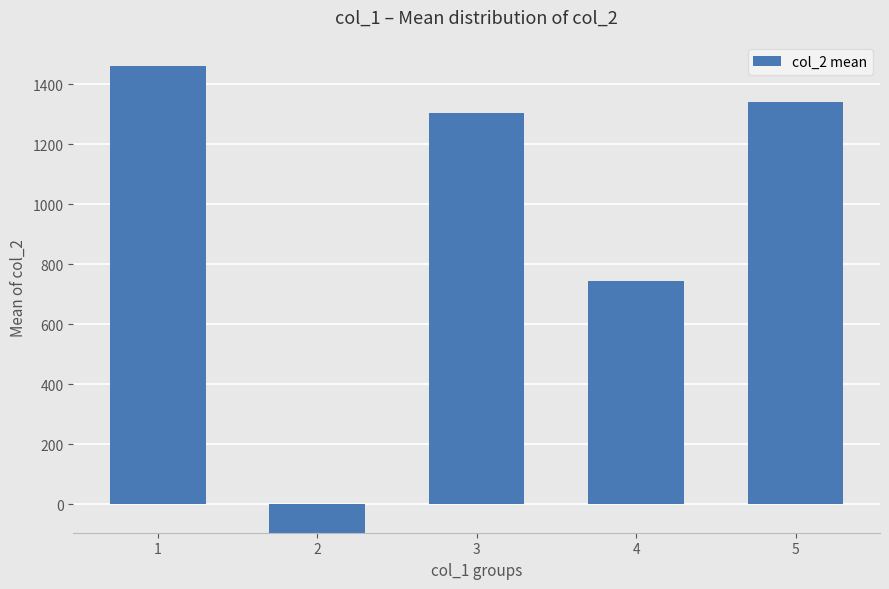

Is it true that the value at 4 is 255.7?

False